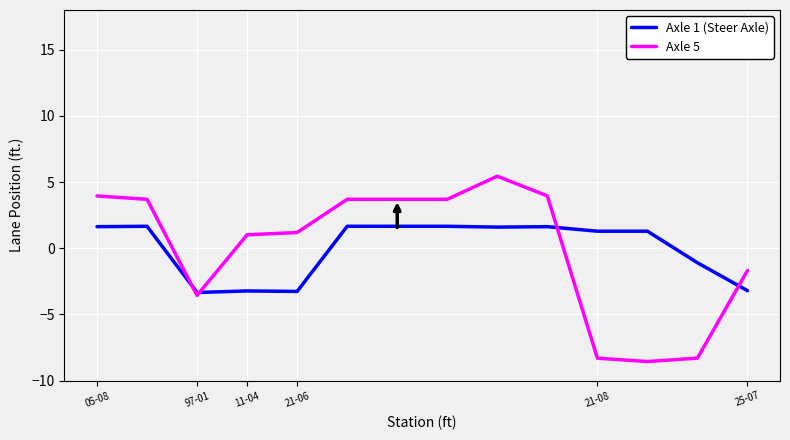

What is the smallest value displayed?

-8.6